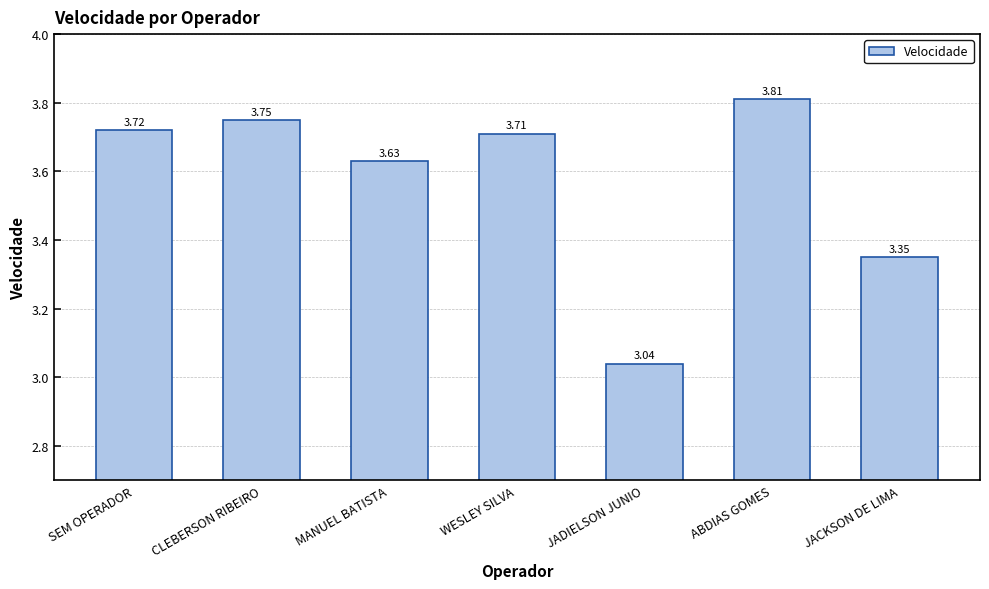

True or false: the data shows 3.7 at WESLEY SILVA.

True